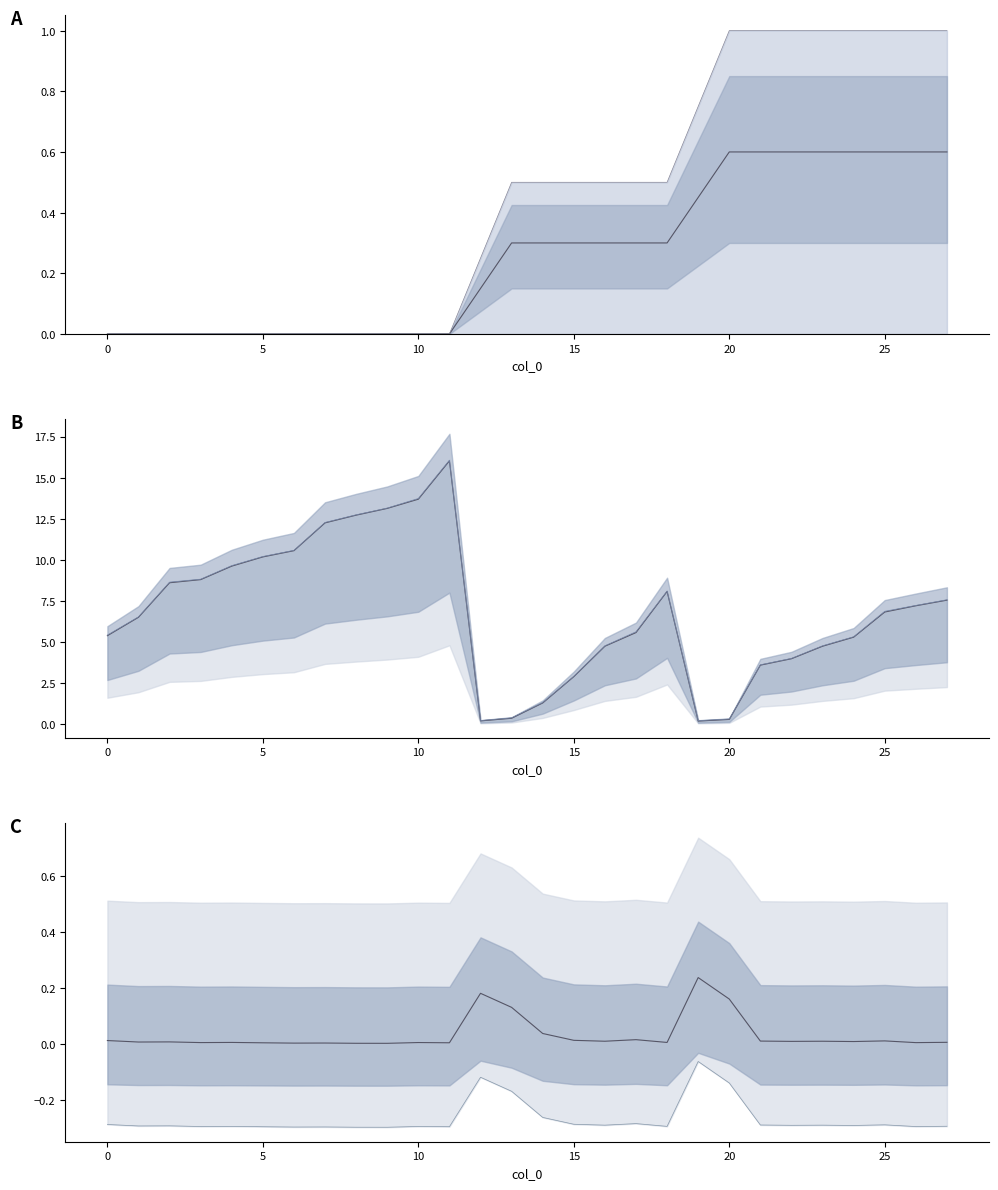

What is the difference between the highest and lowest values at 0?

5.4